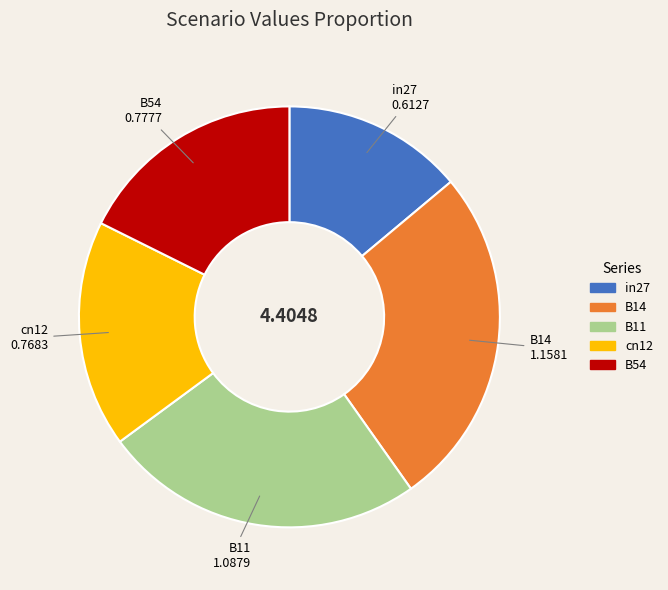

Is the sum of B14 and in27 greater than half?

No